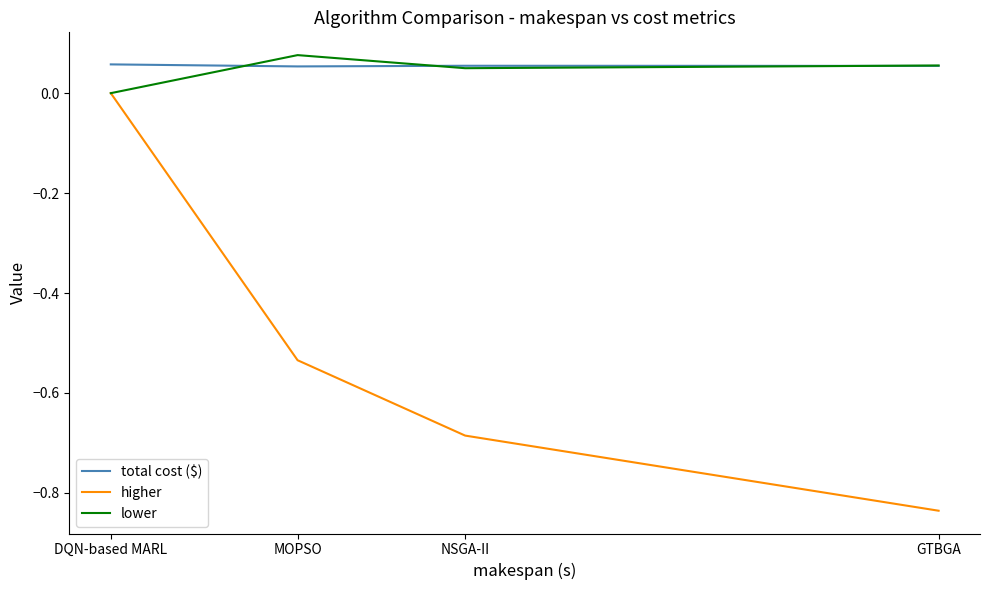

At which category is the sum across all series the highest?

DQN-based MARL